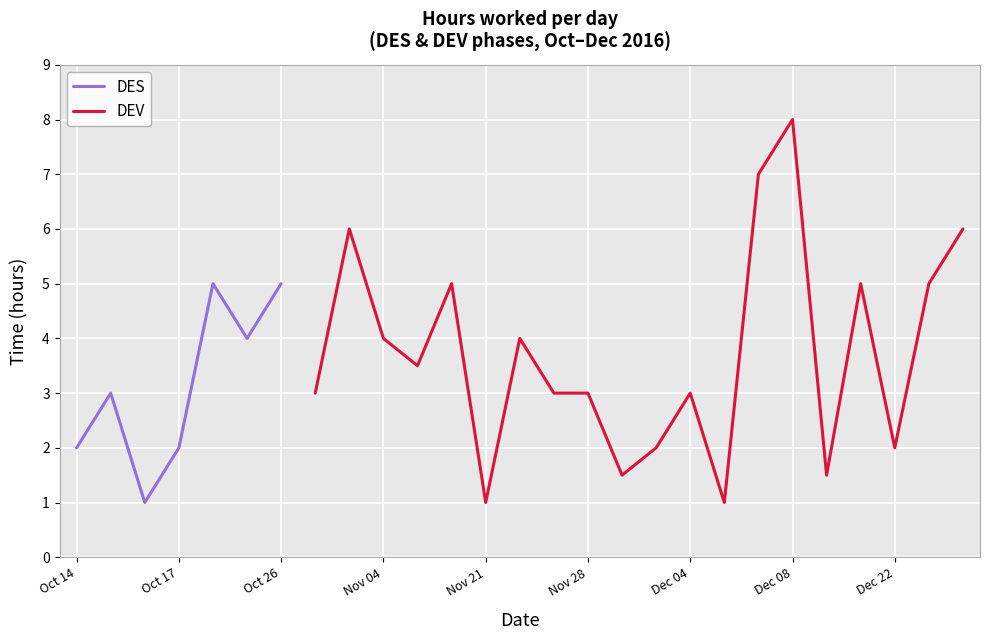

The value of DES at Oct 17 is 2. True or false?

True